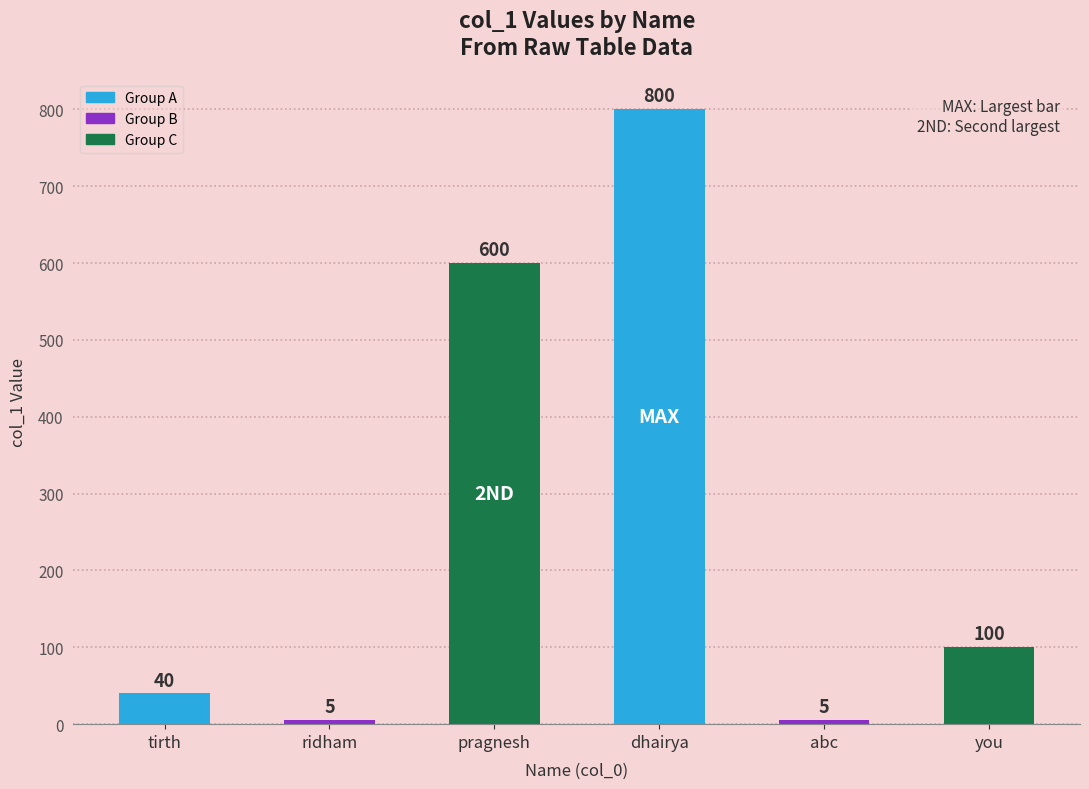

The value at dhairya is 1212. True or false?

False